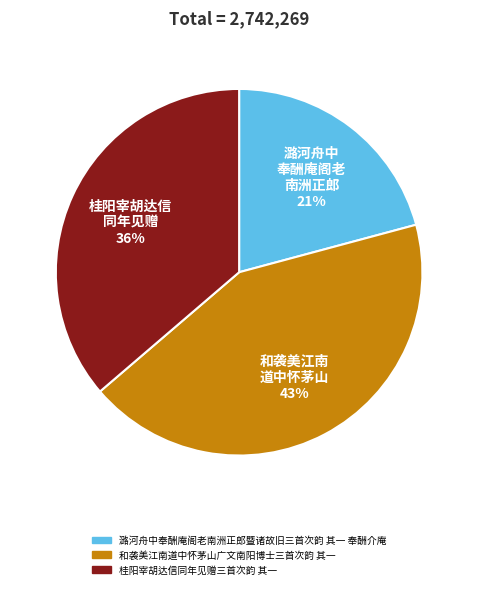

Do 潞河舟中 奉酬庵阁老 南洲正郎 21% and 桂阳宰胡达信 同年见赠 36% together represent more than half of the pie?

Yes